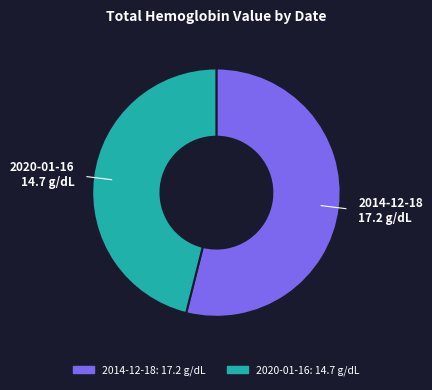

How many segments does this pie chart have?

2